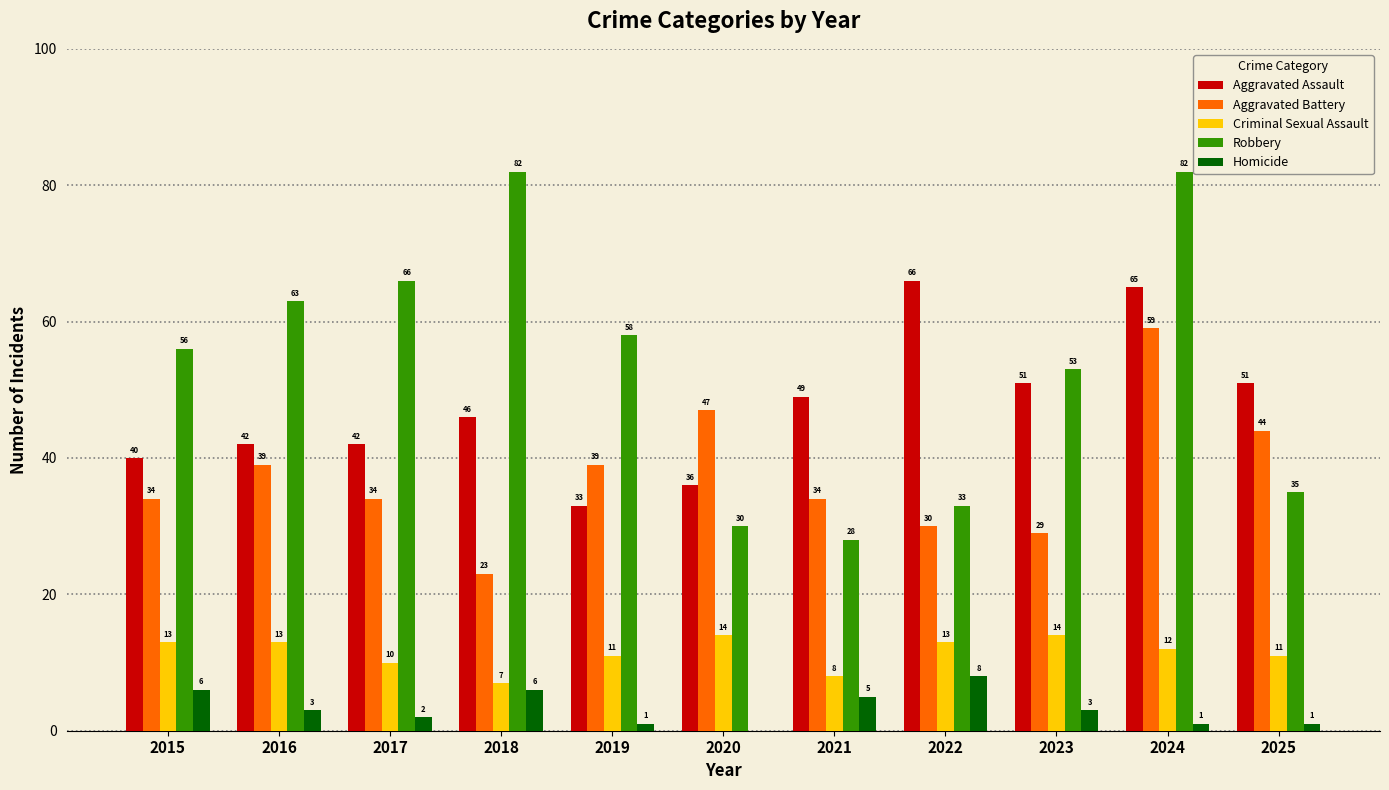

Is it true that Homicide equals 2 at 2021?

False